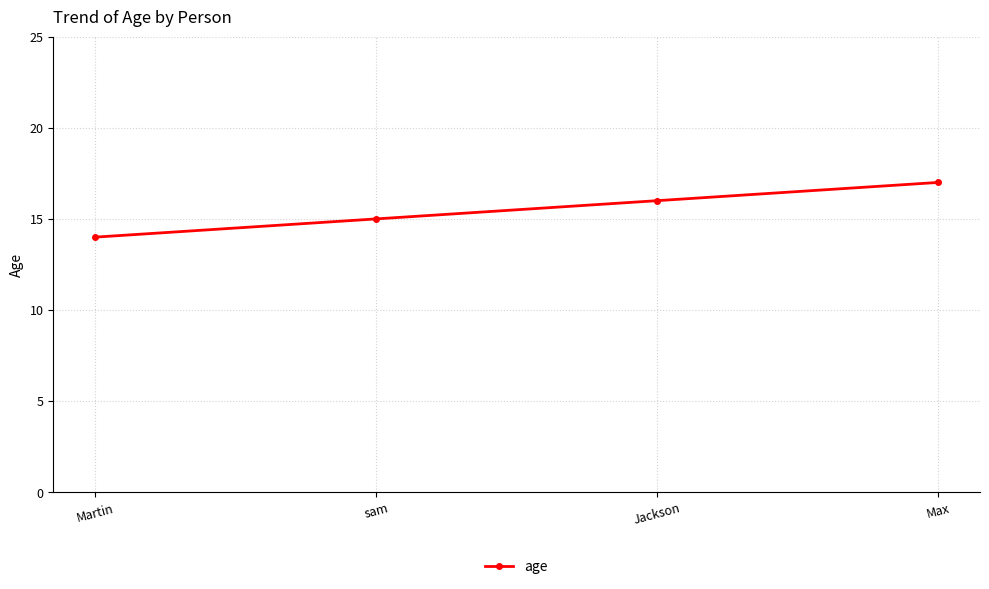

Read the value at sam.

15